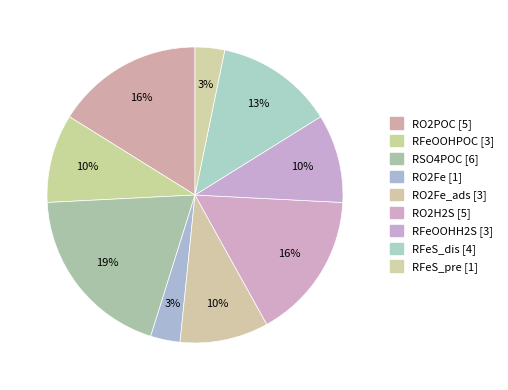

How many segments does this pie chart have?

9